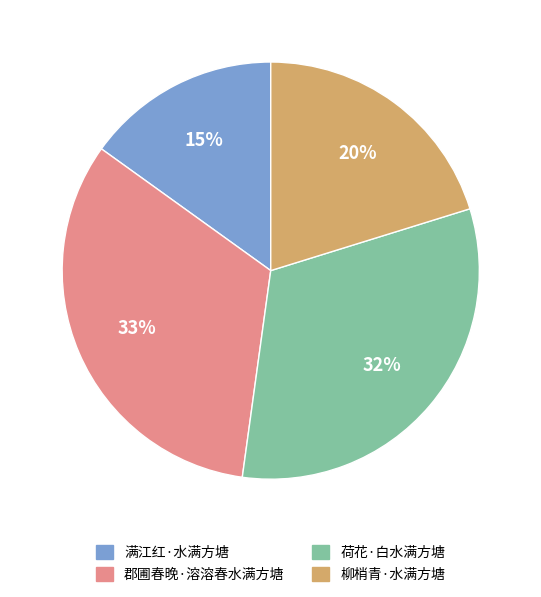

To the nearest percent, what portion does 郡圃春晚·溶溶春水满方塘 represent?

33%